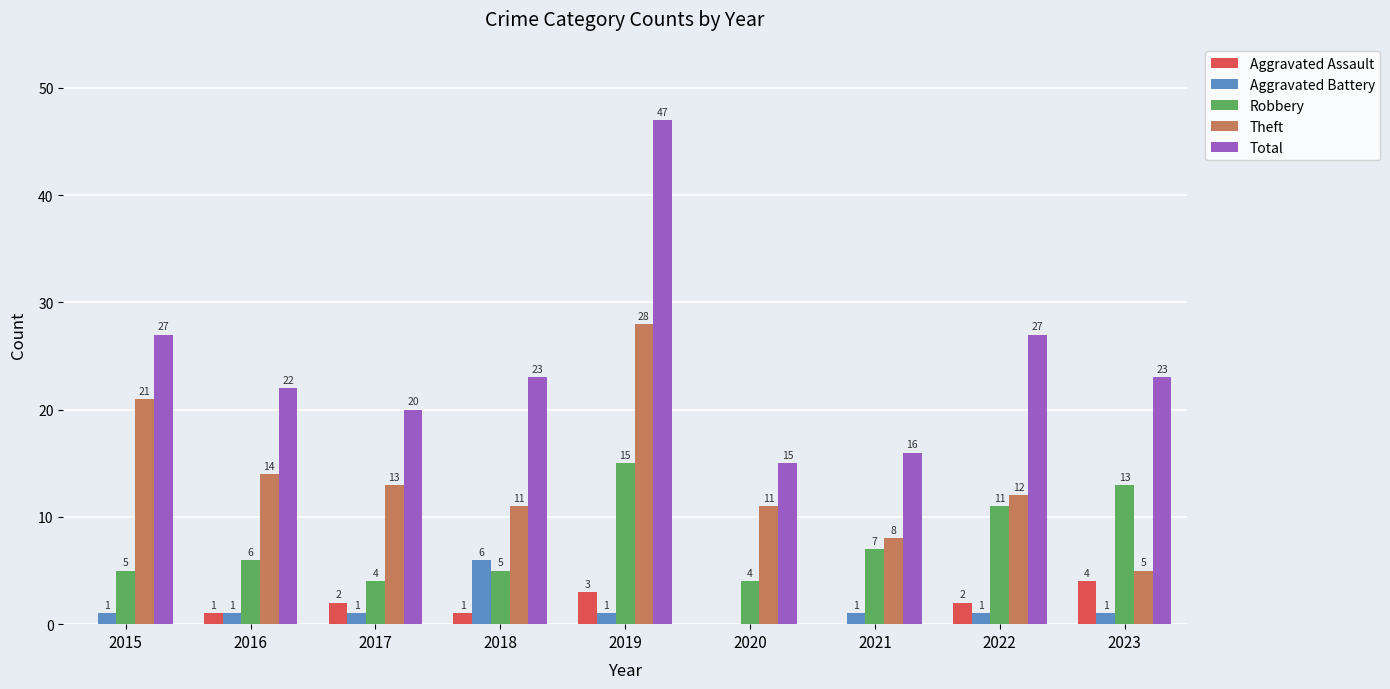

What is the spread (max minus min) of values at 2023?

22